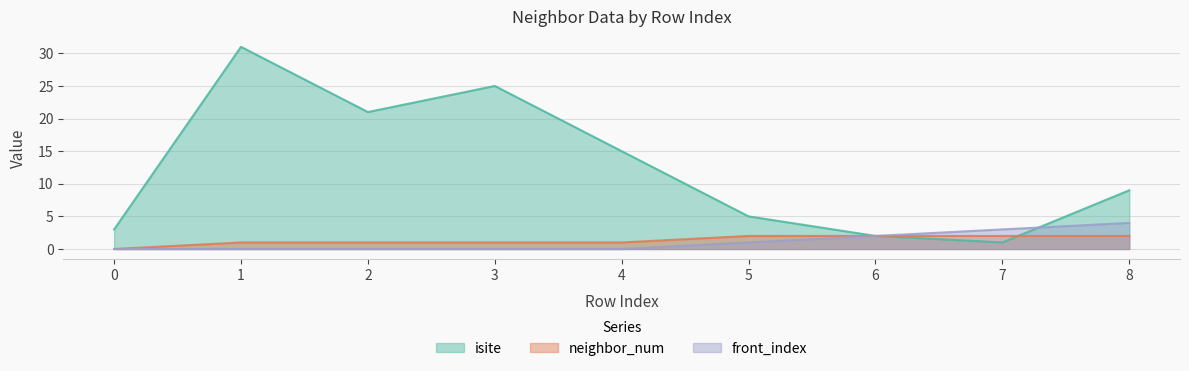

How many lines are shown in the chart?

3